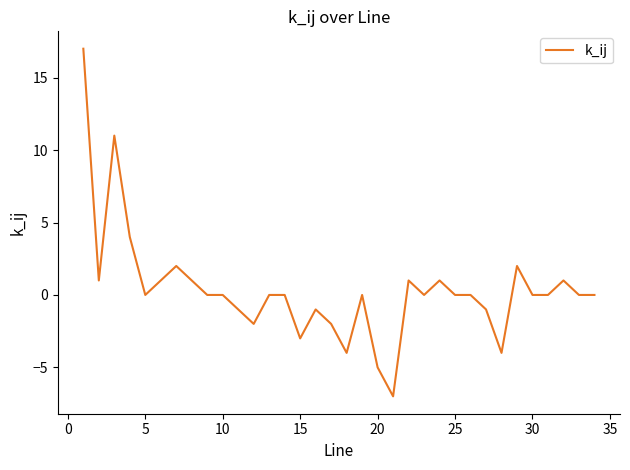

What is the greatest value displayed?

17